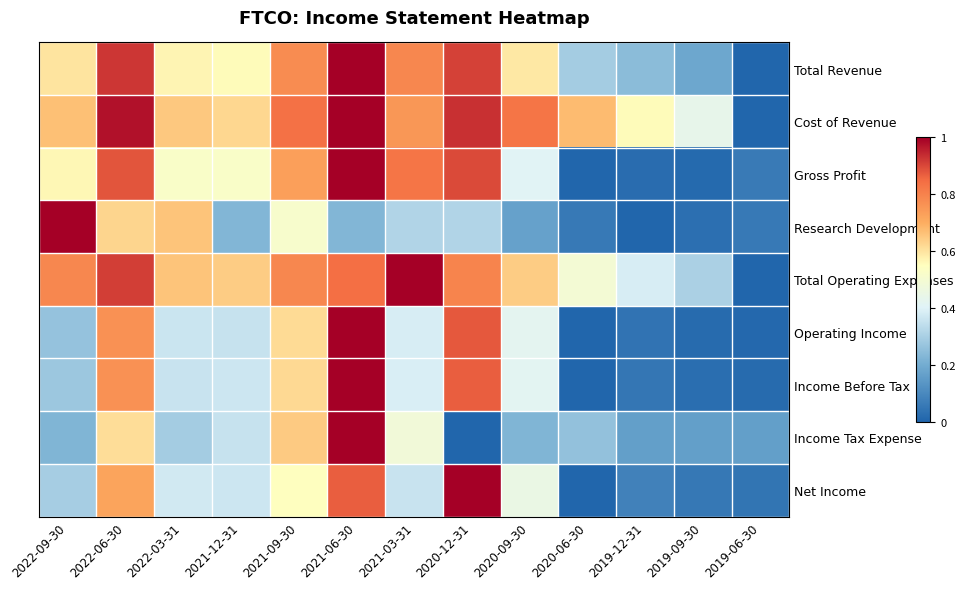

How many series are shown in this chart?

9